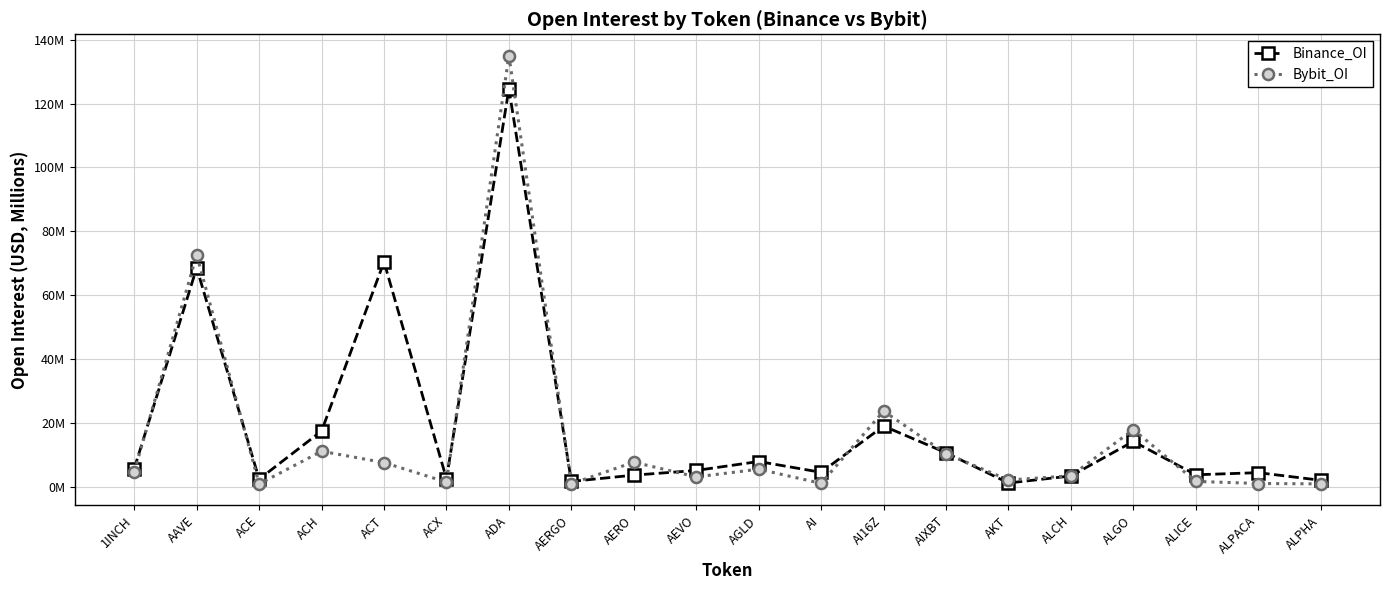

Reading right to left, what are all the values shown in this chart?

Binance_OI: ALPHA=2.0	ALPACA=4.4	ALICE=3.7	ALGO=14.2	ALCH=3.4	AKT=1.2	AIXBT=10.6	AI16Z=19.0	AI=4.5	AGLD=7.9	AEVO=5.1	AERO=3.6	AERGO=1.7	ADA=124.6	ACX=2.5	ACT=70.4	ACH=17.5	ACE=2.4	AAVE=68.6	1INCH=5.7
Bybit_OI: ALPHA=0.9	ALPACA=1.0	ALICE=1.7	ALGO=17.9	ALCH=3.4	AKT=2.1	AIXBT=10.4	AI16Z=23.7	AI=1.1	AGLD=5.5	AEVO=3.1	AERO=7.7	AERGO=0.9	ADA=135.0	ACX=1.5	ACT=7.6	ACH=11.1	ACE=0.9	AAVE=72.6	1INCH=4.7